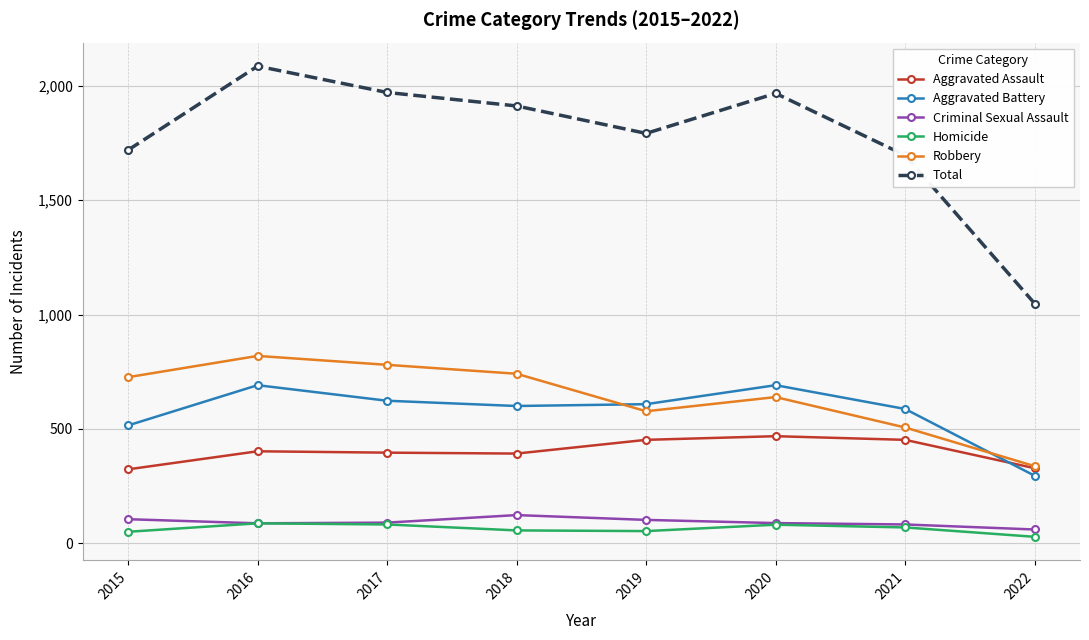

What is the difference between the highest and lowest values at 2016?

1999